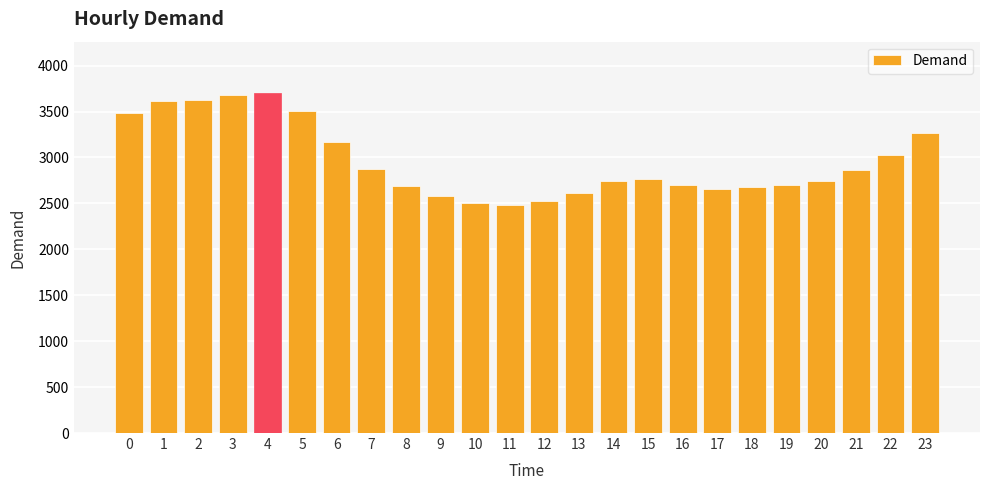

What is the difference between the values at 8 and 10?

192